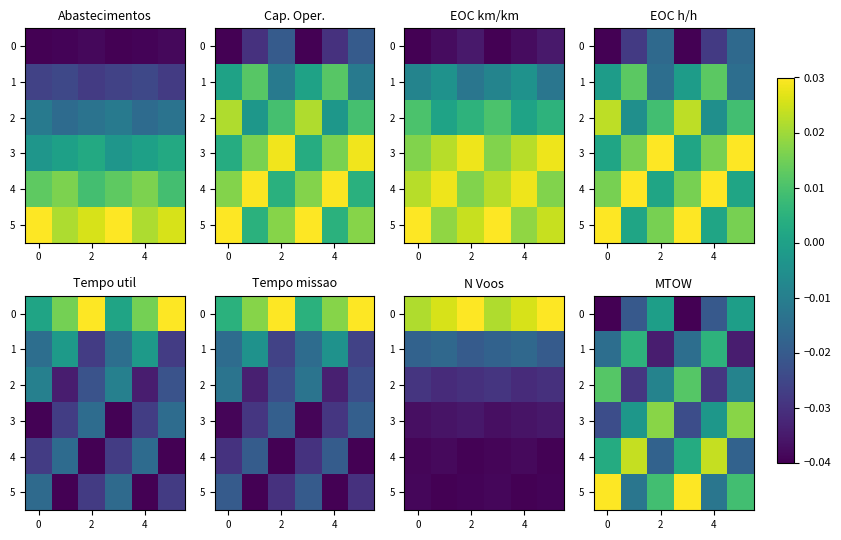

How many data points in 4 are above 0?

4